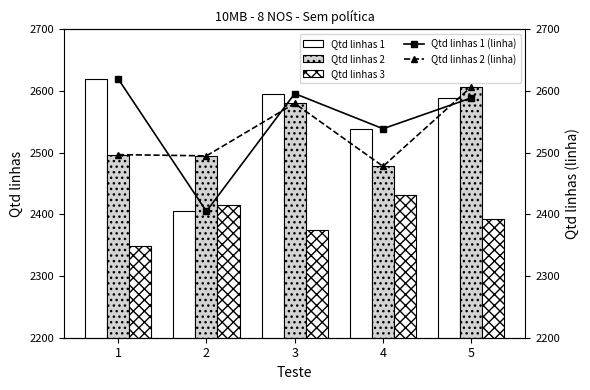

What is the difference between the highest and lowest values at 4?

108